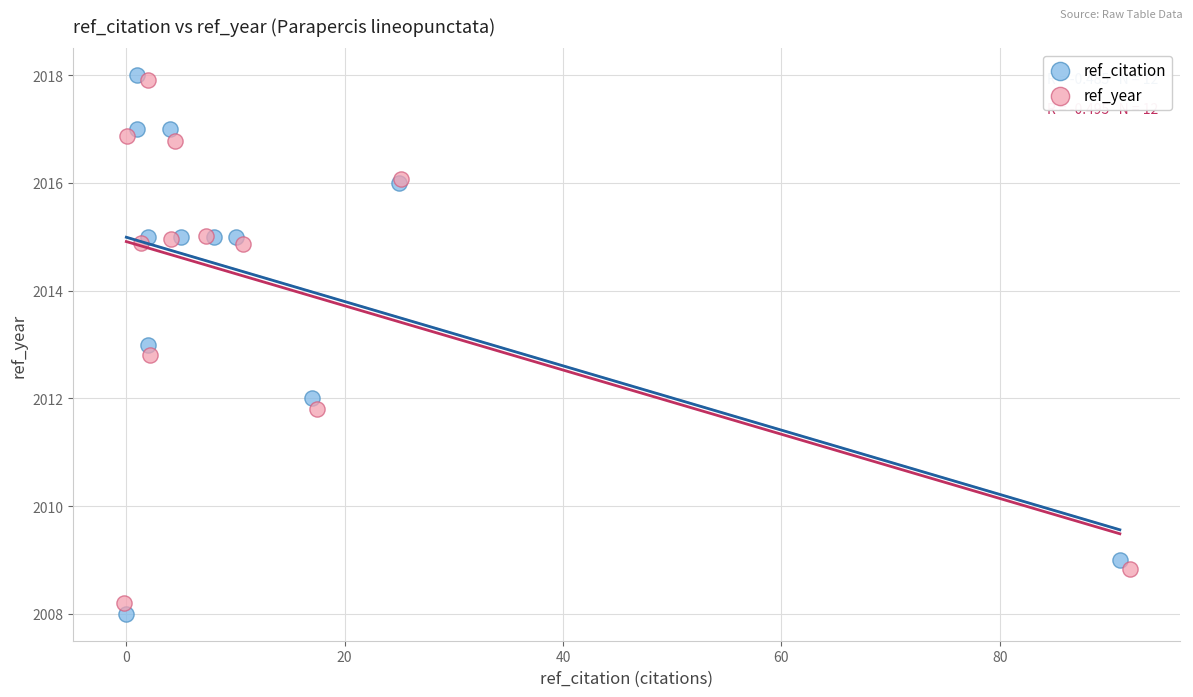

What are all the series names shown in the legend?

ref_citation, ref_year